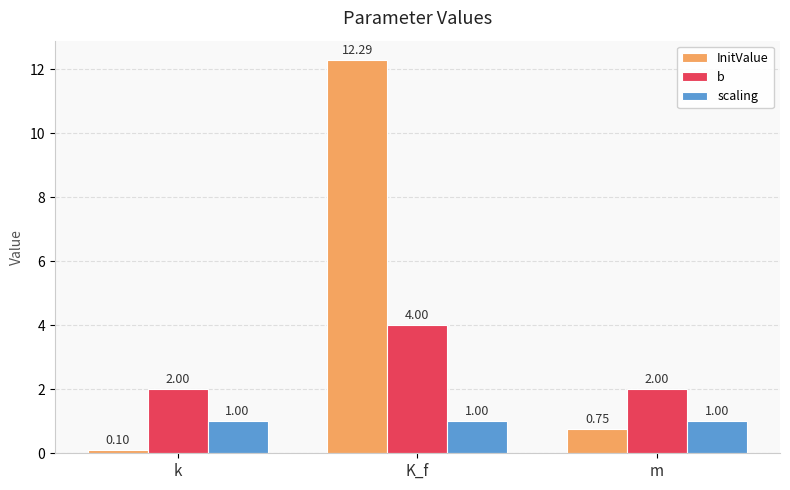

Rank the series by their maximum value, from highest to lowest.

InitValue, b, scaling